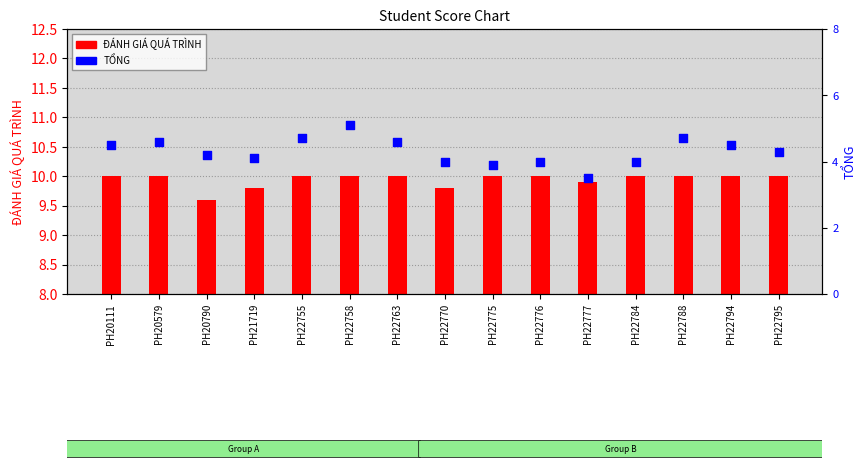

Which series reaches the minimum Y coordinate?

ĐÁNH GIÁ QUÁ TRÌNH